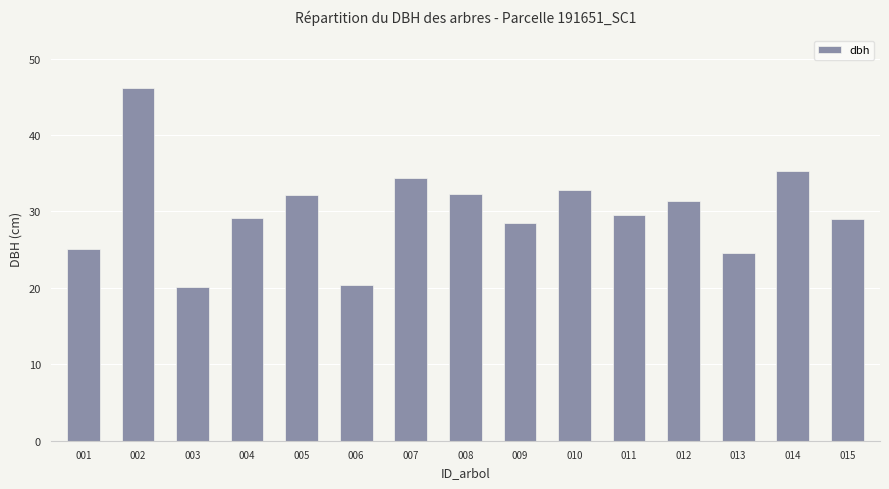

What is the greatest value displayed?

46.1